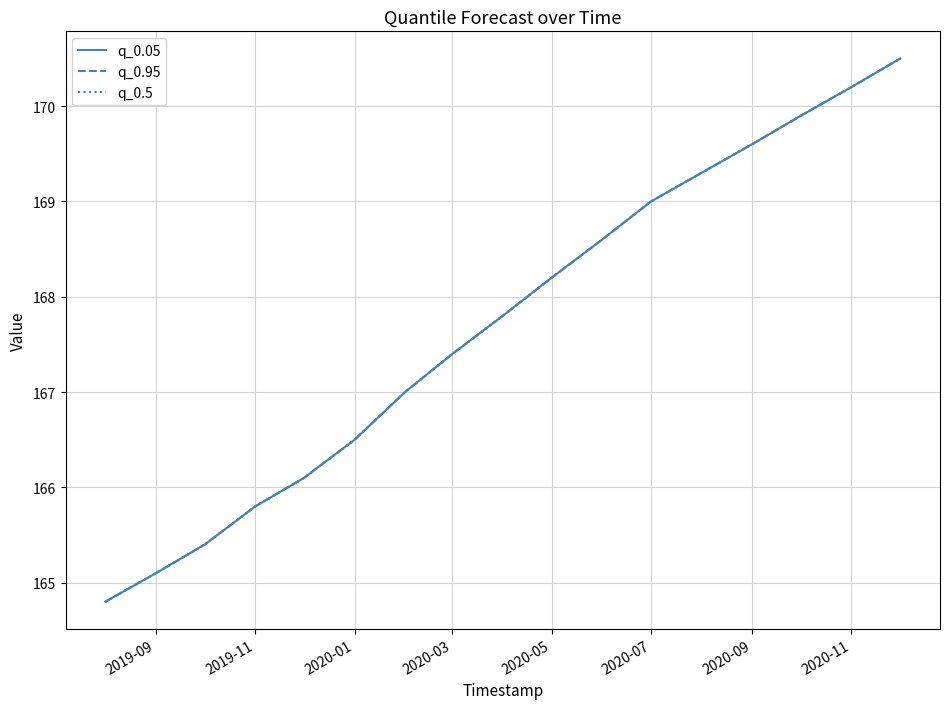

List the series in order of their peak value, lowest first.

q_0.05, q_0.95, q_0.5